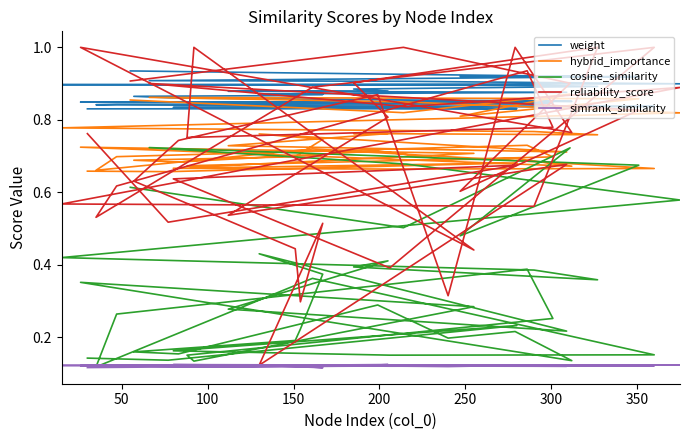

At which category does hybrid_importance reach its first local valley?

50